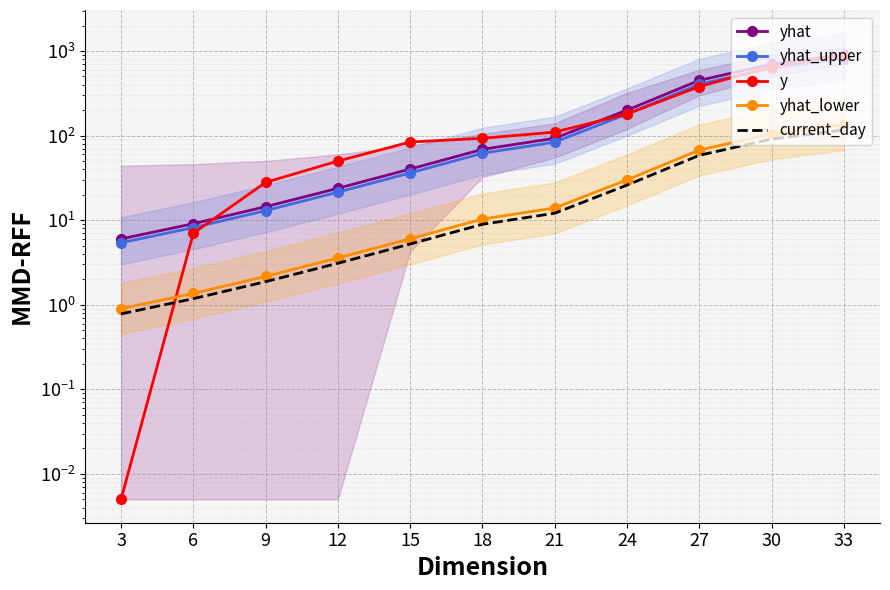

True or false: y has more than 0 interior local peaks.

False